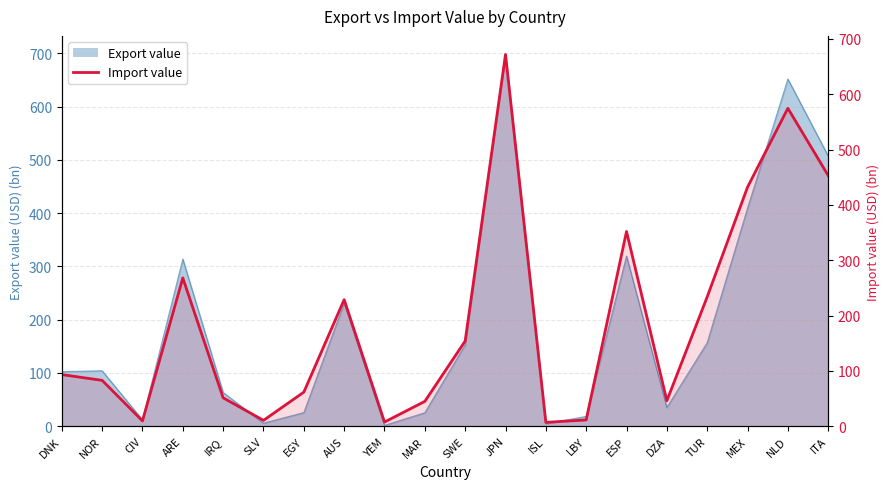

True or false: there are more than 1 points higher than both neighbors.

True